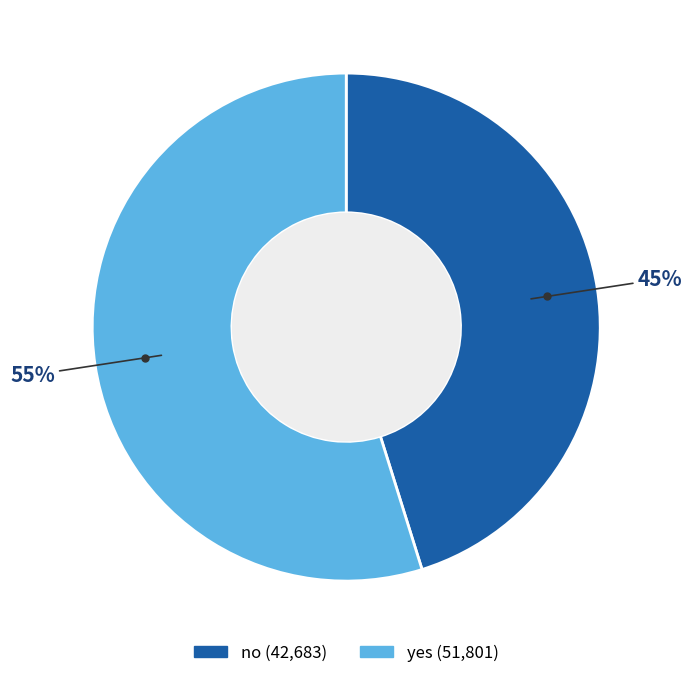

Do yes and no together represent more than half of the pie?

Yes